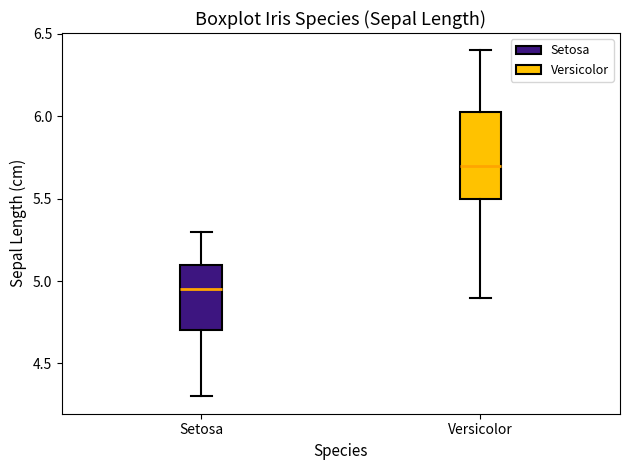

Comparing the boxes themselves (not the whiskers), which one is the tallest?

Versicolor